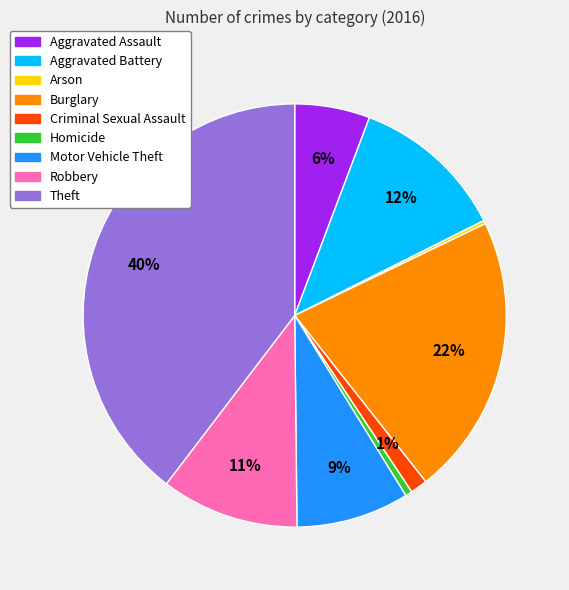

What percentage is the Robbery slice, to the nearest percent?

11%